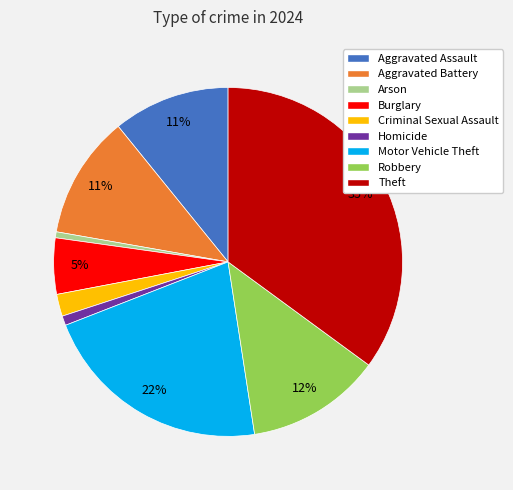

Is the sum of Robbery and Arson greater than half?

No